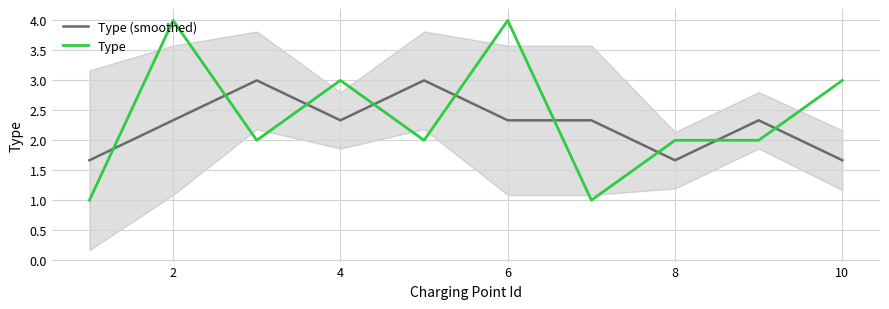

What is the difference between the second highest and second lowest values in the Type (smoothed) series?

1.3